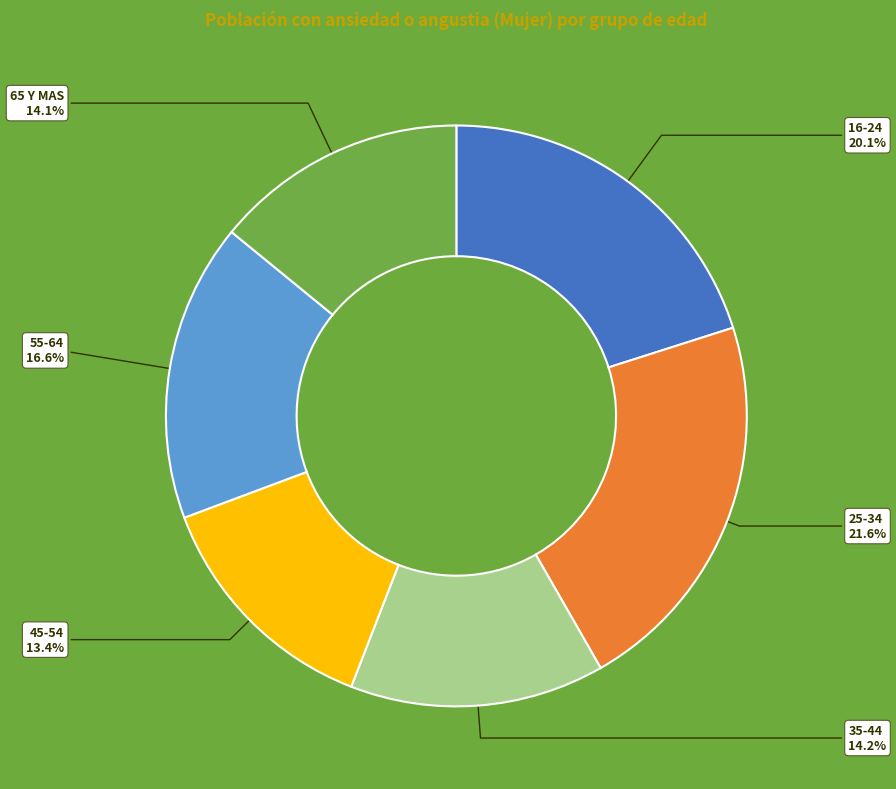

Which category has the biggest portion of the pie?

25-34